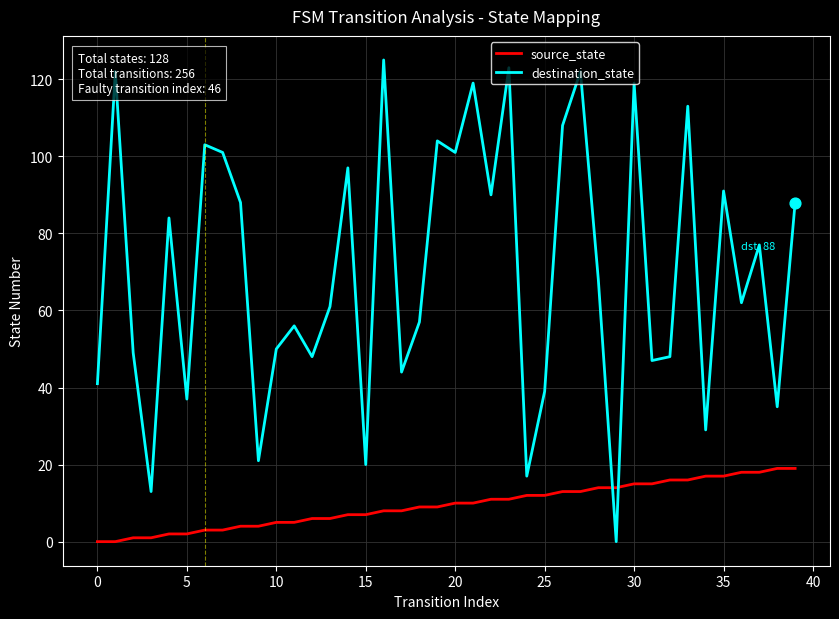

At how many categories does at least one series exceed 25?

35